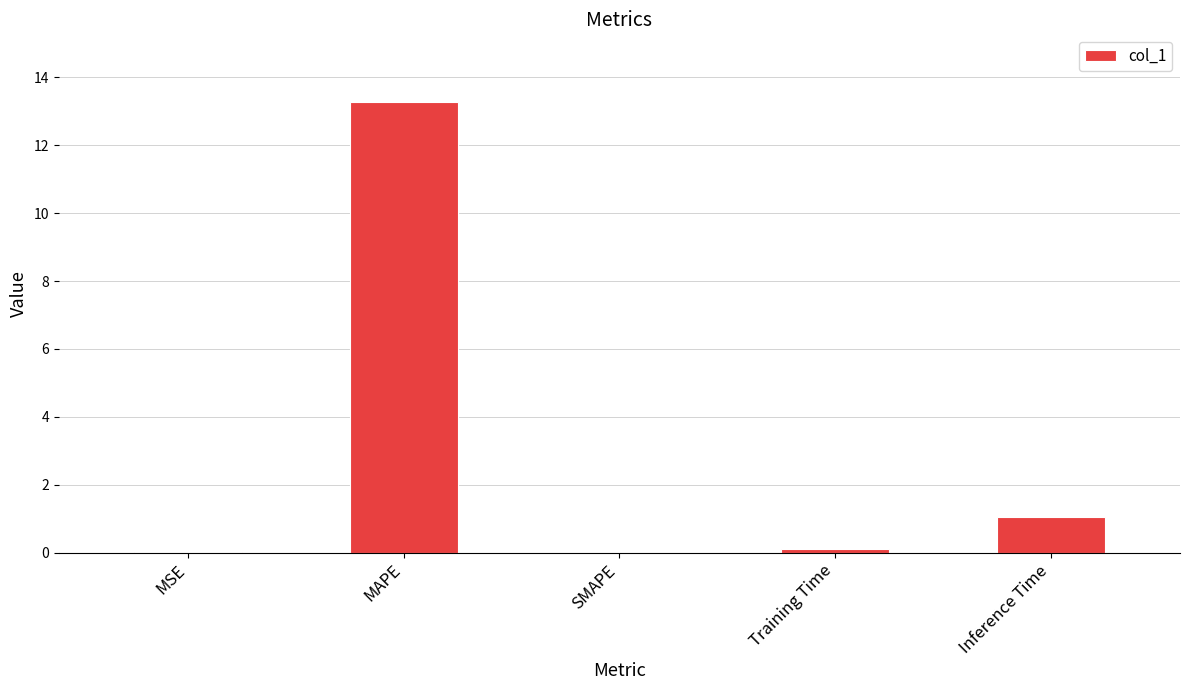

What value does the data have at MAPE?

13.3